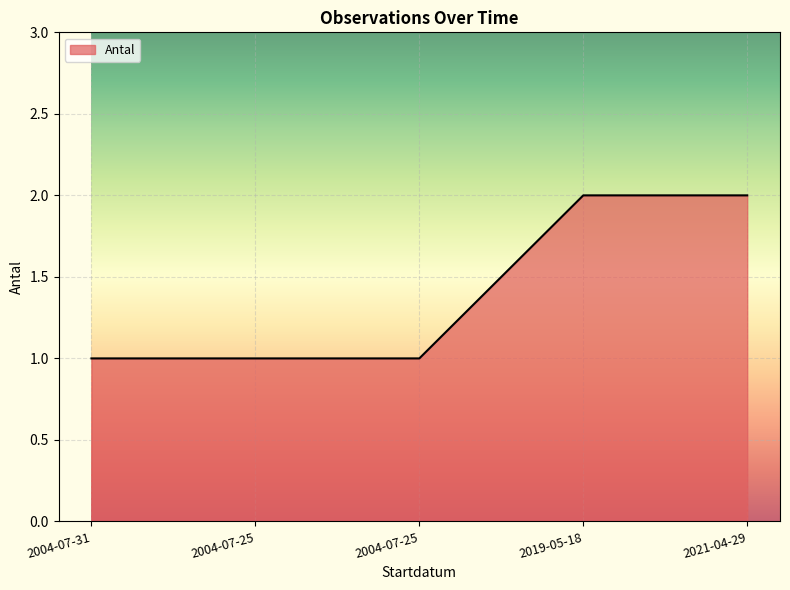

What is the sum of the values at 2004-07-25 and 2004-07-31?

2